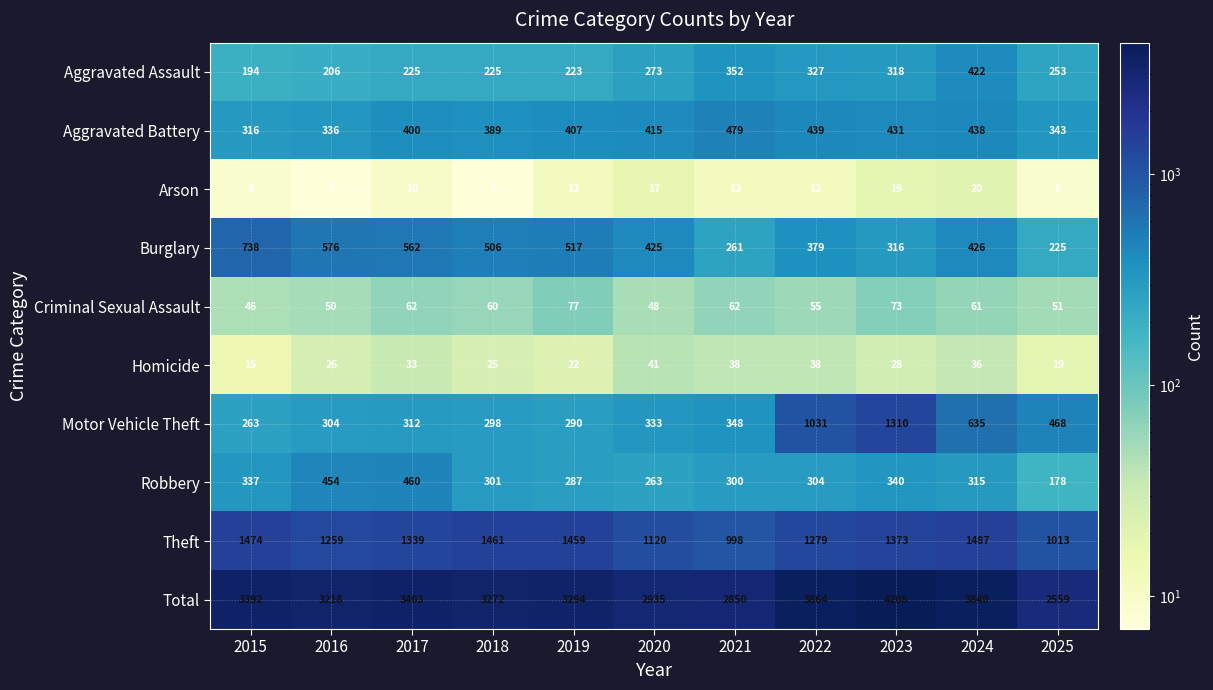

What is the difference between the maximum and second lowest values in the Robbery series?

197